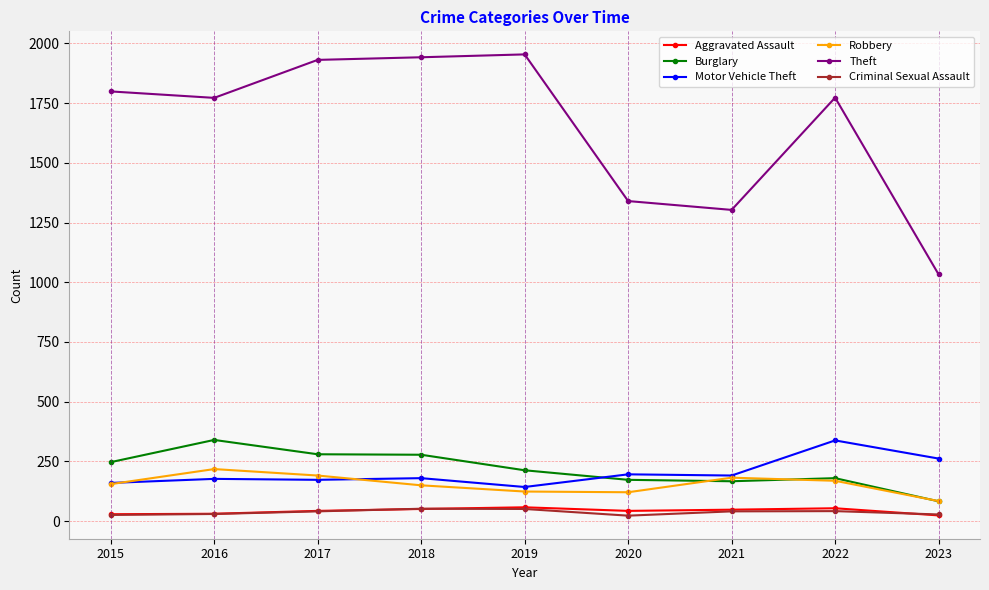

What are all the series names shown in the legend?

Aggravated Assault, Burglary, Motor Vehicle Theft, Robbery, Theft, Criminal Sexual Assault